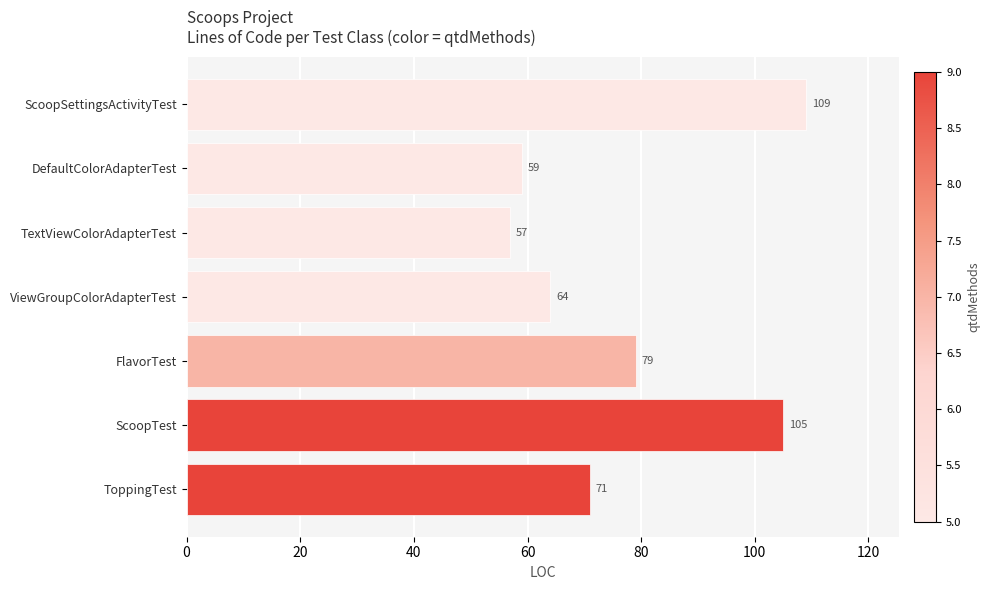

List the labels in order of value, smallest first.

TextViewColorAdapterTest, DefaultColorAdapterTest, ViewGroupColorAdapterTest, ToppingTest, FlavorTest, ScoopTest, ScoopSettingsActivityTest